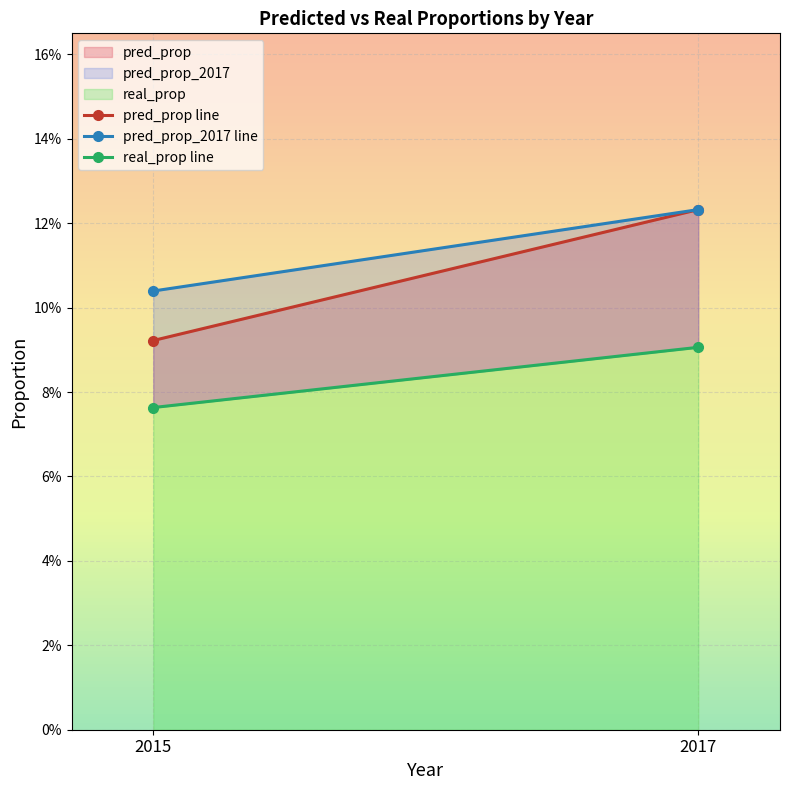

List the series in order of their overall mean, highest first.

pred_prop_2017 line, pred_prop line, real_prop line